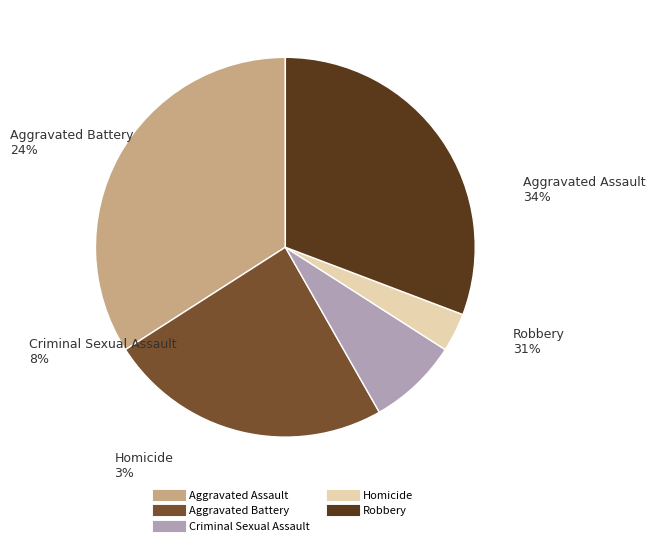

What percentage is the Robbery slice, to the nearest percent?

31%